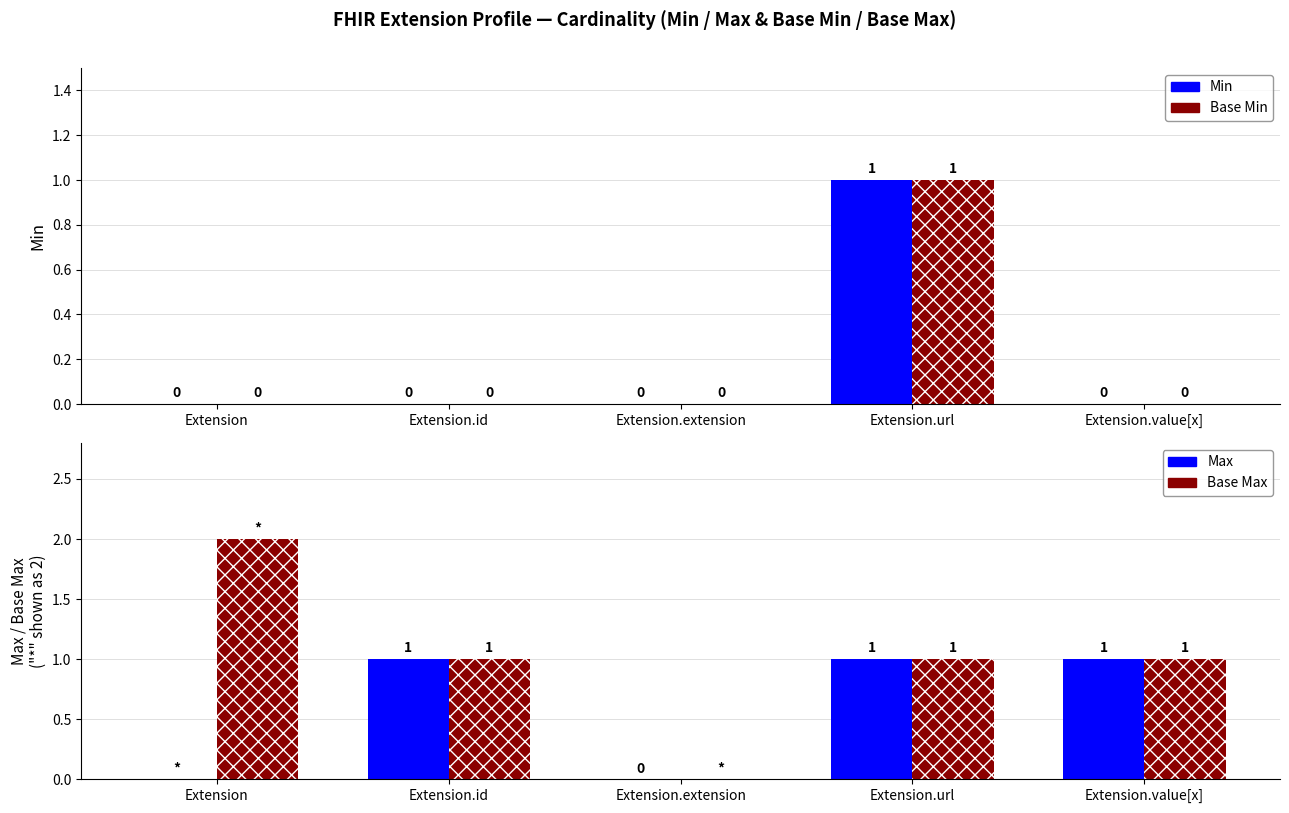

Is it true that Min equals 2 at Extension.url?

False